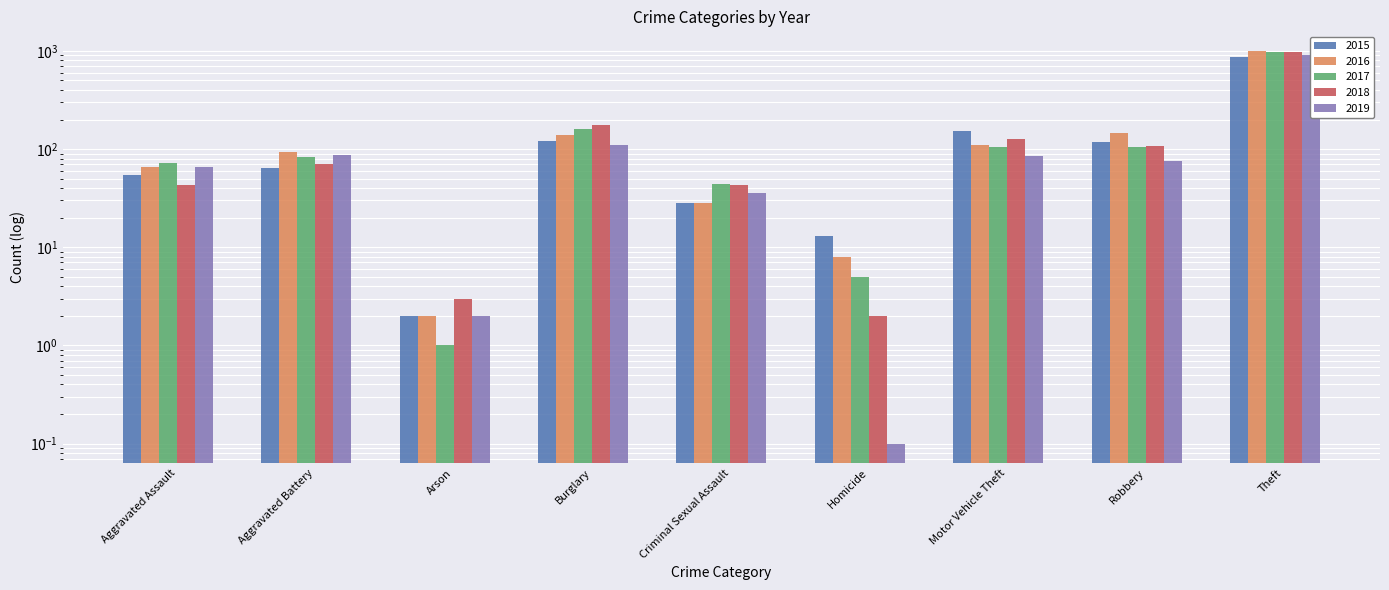

What is the label of the 9th bar from the left?

Theft